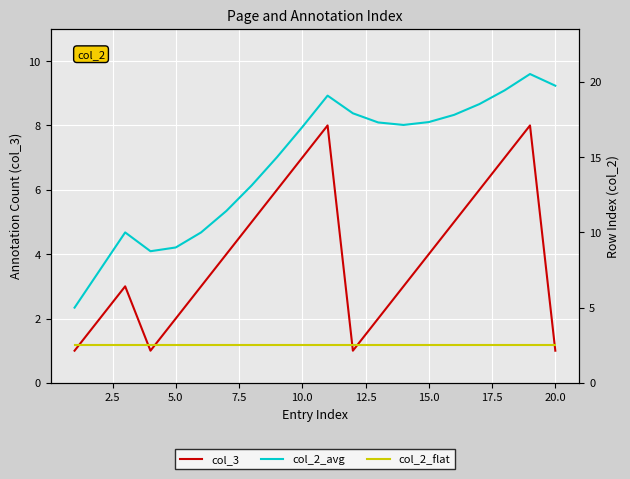

What are all the series names shown in the legend?

col_3, col_2_avg, col_2_flat